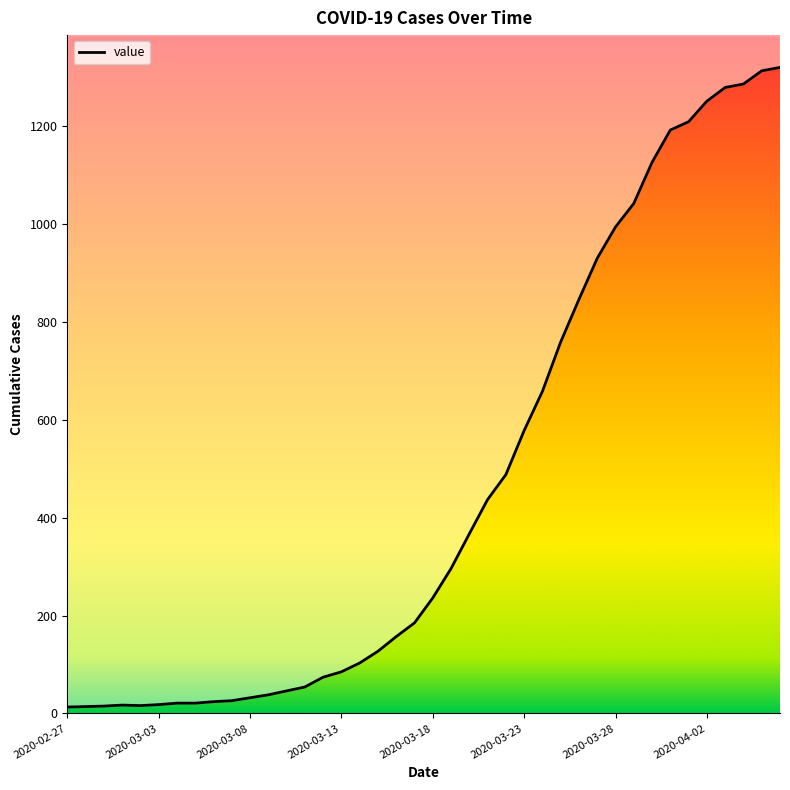

What is the difference between the maximum and minimum values?

1307